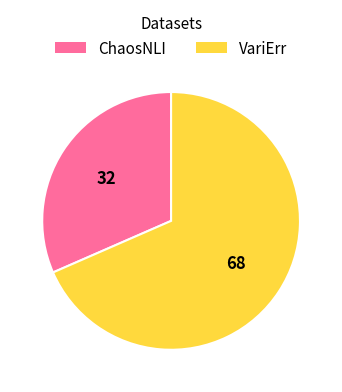

The ChaosNLI slice represents 32% of the pie. True or false?

True